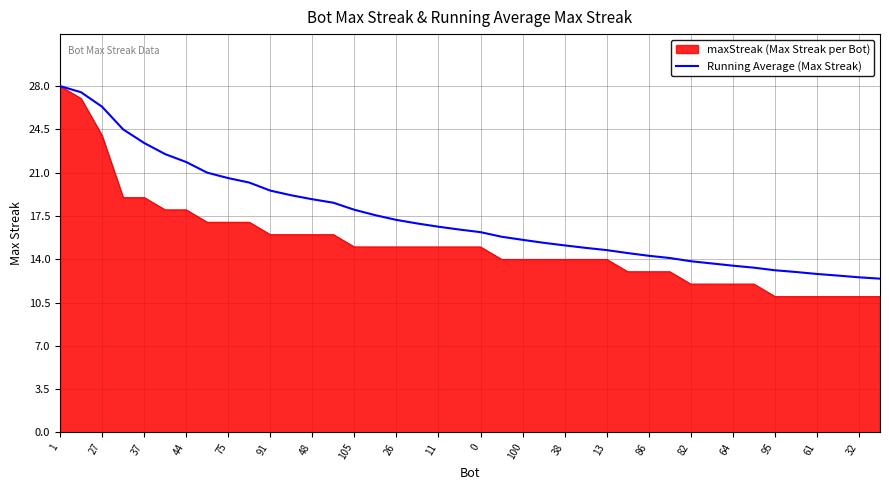

Which series has the largest total across all categories?

Running Average (Max Streak)